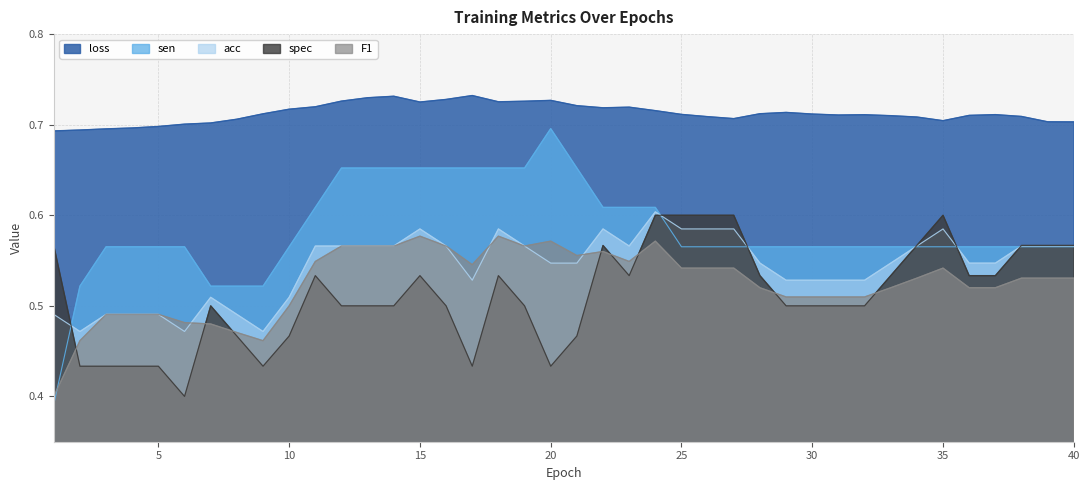

What is the sum of the loss values at 9 and 14?

1.4